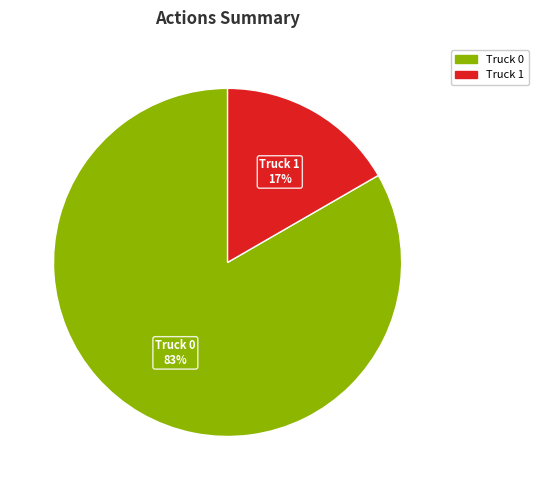

Which category has the biggest portion of the pie?

Truck 0